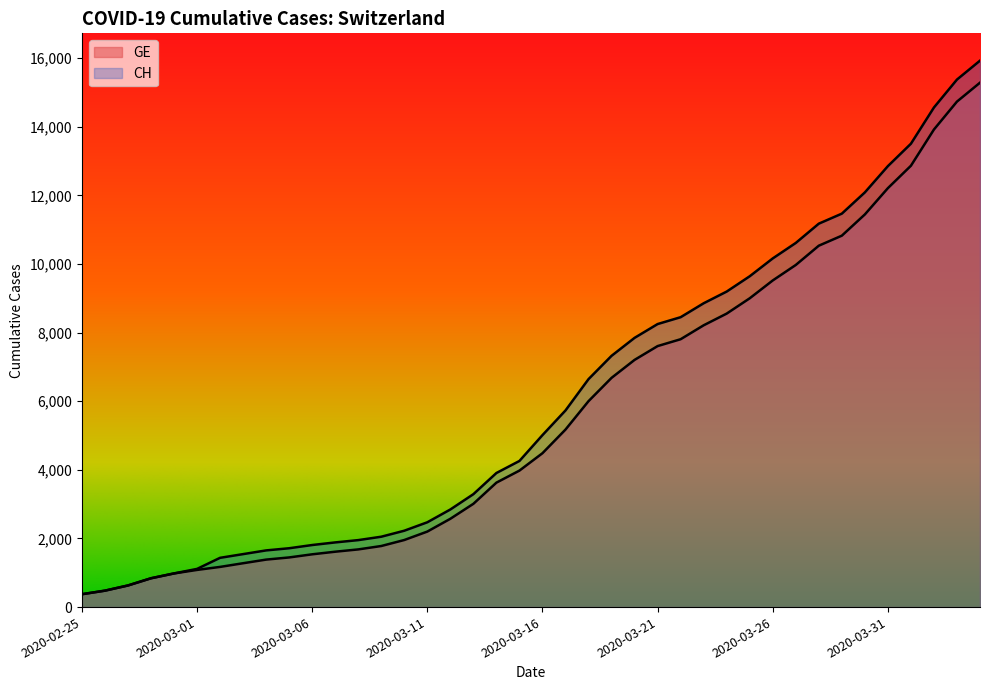

What is the total value across all series at 2020-03-06?

3347